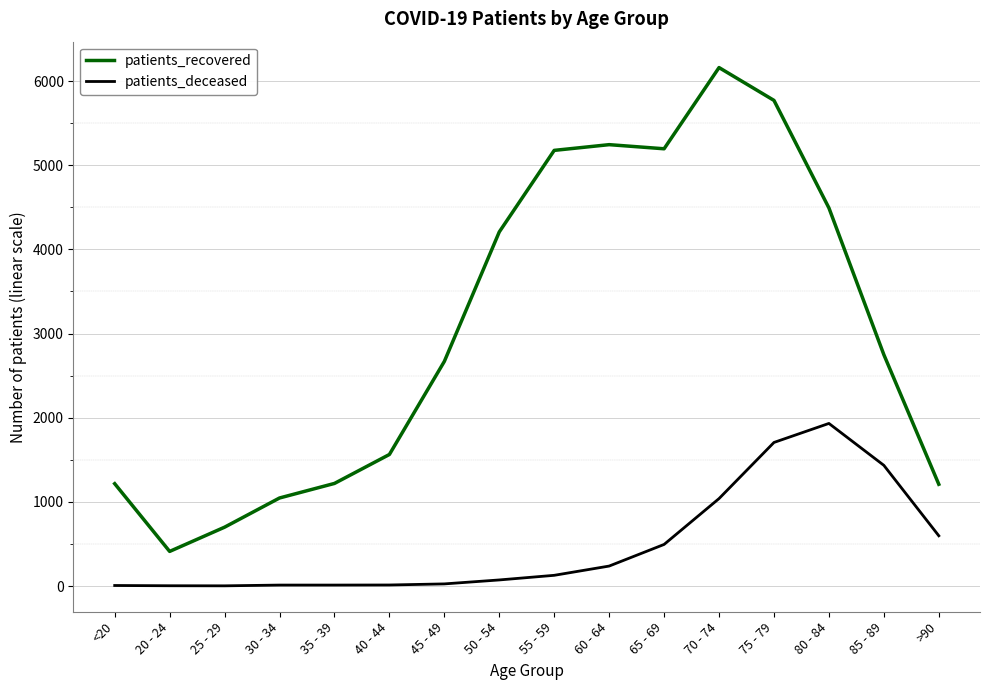

Does the chart display data point markers on the line(s)?

No